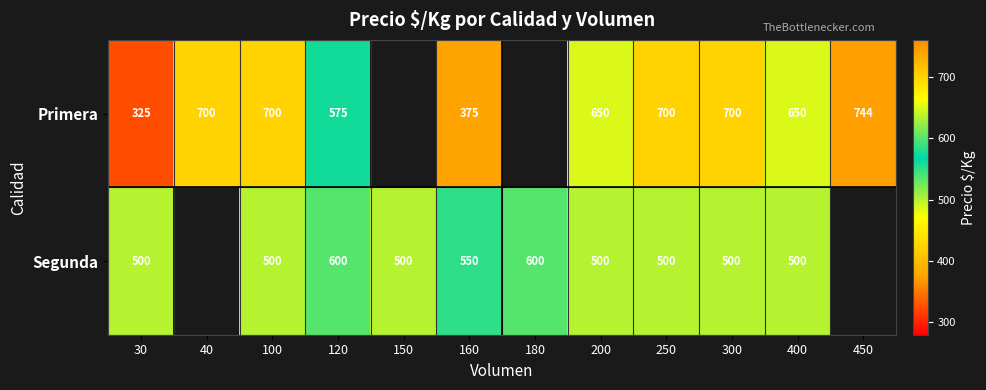

Is the value of Primera at 200 greater than the value of Segunda at 200?

Yes